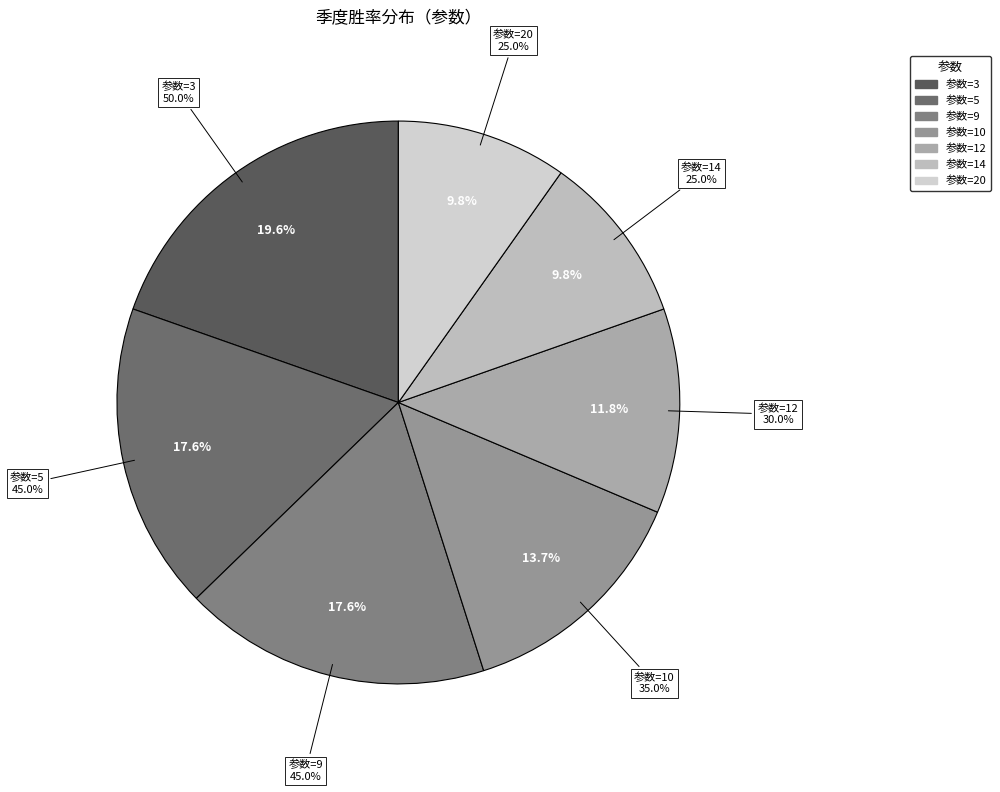

Does any single category account for the majority?

No